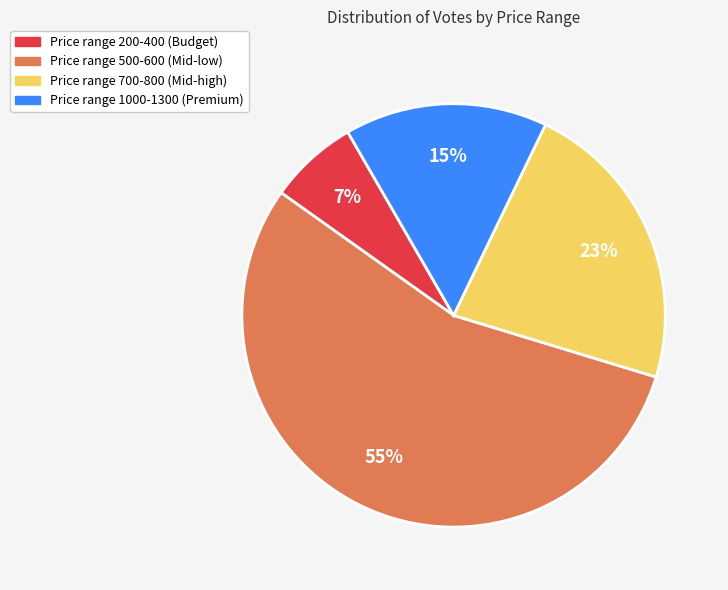

To the nearest percent, what is the average slice percentage?

25%